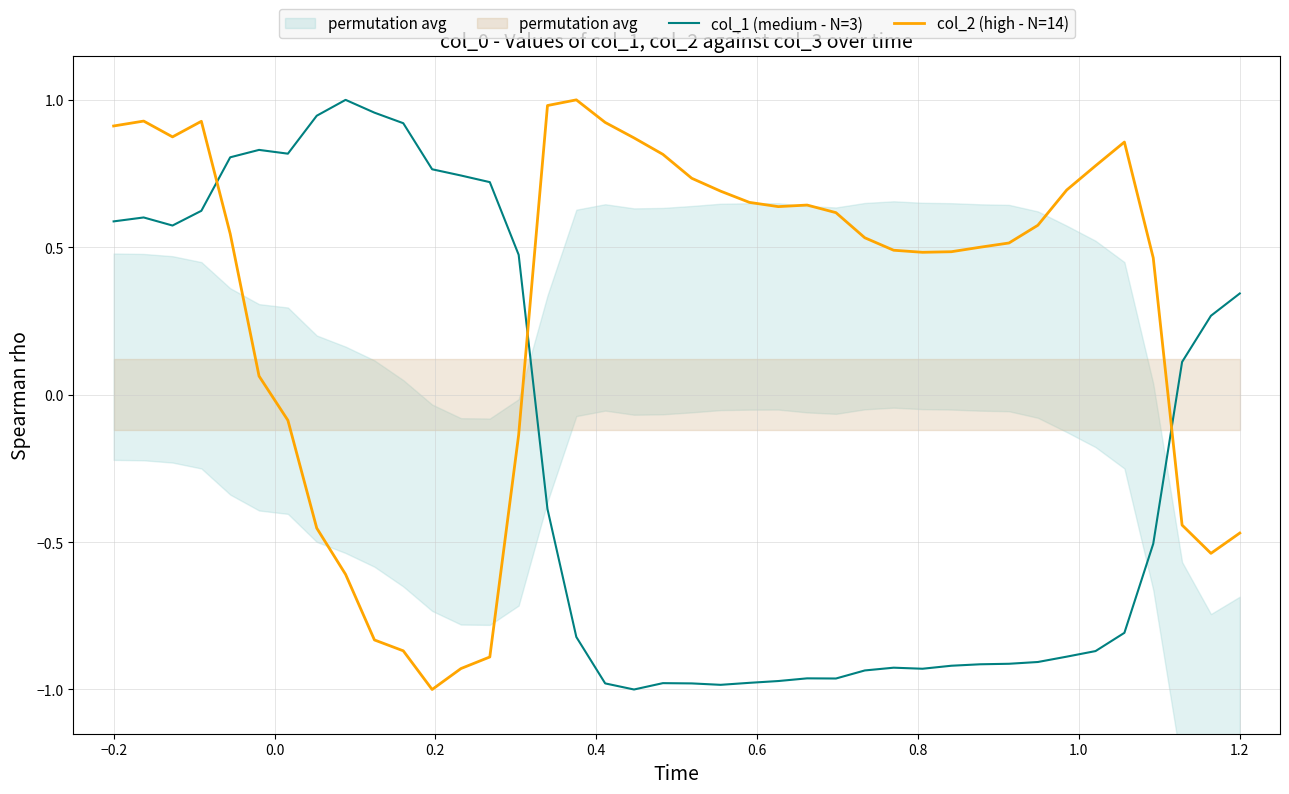

The col_2 (high - N=14) series shows 0.9 at −0.2. True or false?

True